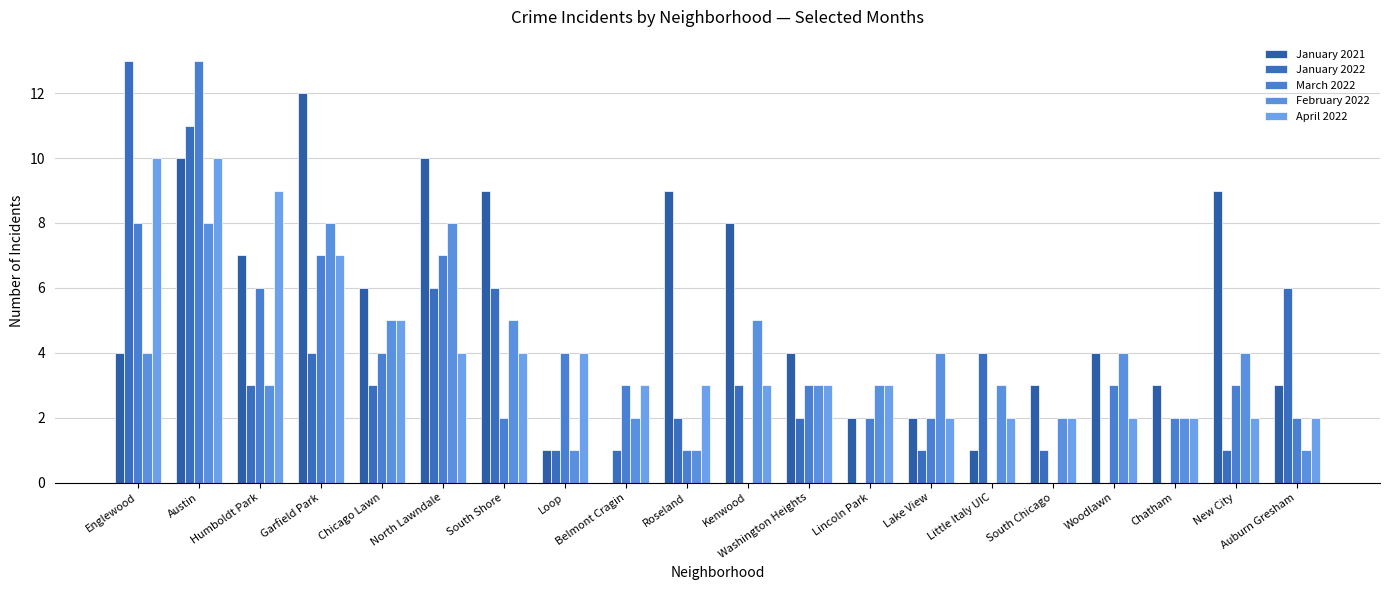

Are the bars horizontal?

No